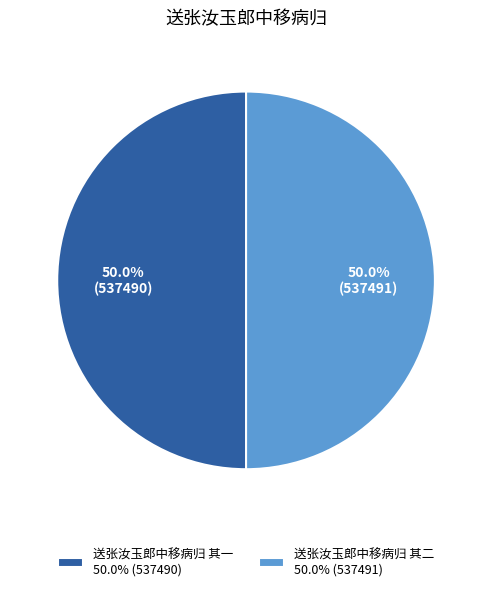

What is the total percentage of 送张汝玉郎中移病归 其一 50.0% (537490) and 送张汝玉郎中移病归 其二 50.0% (537491)?

100.0%